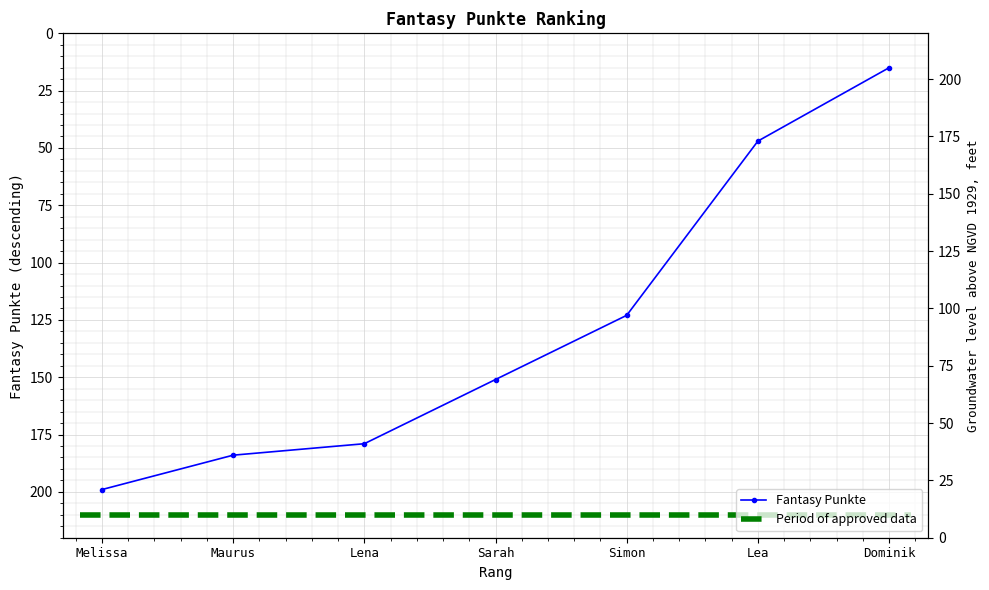

Rank the categories by value from highest to lowest.

Melissa, Maurus, Lena, Sarah, Simon, Lea, Dominik